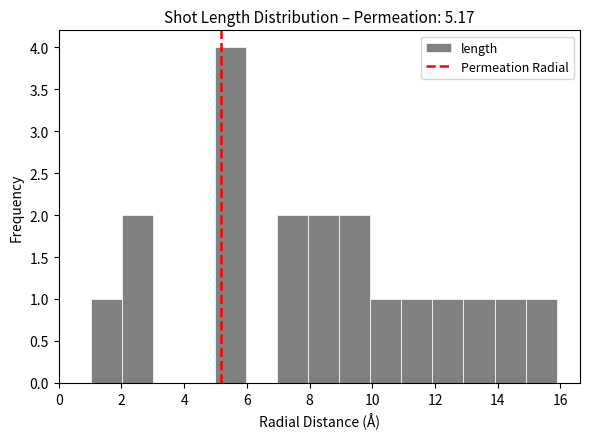

Which range on the x-axis has the tallest bar?

5.0 to 6.0